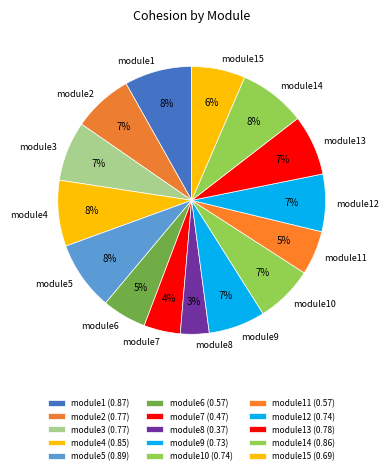

The module5 slice represents 3% of the pie. True or false?

False